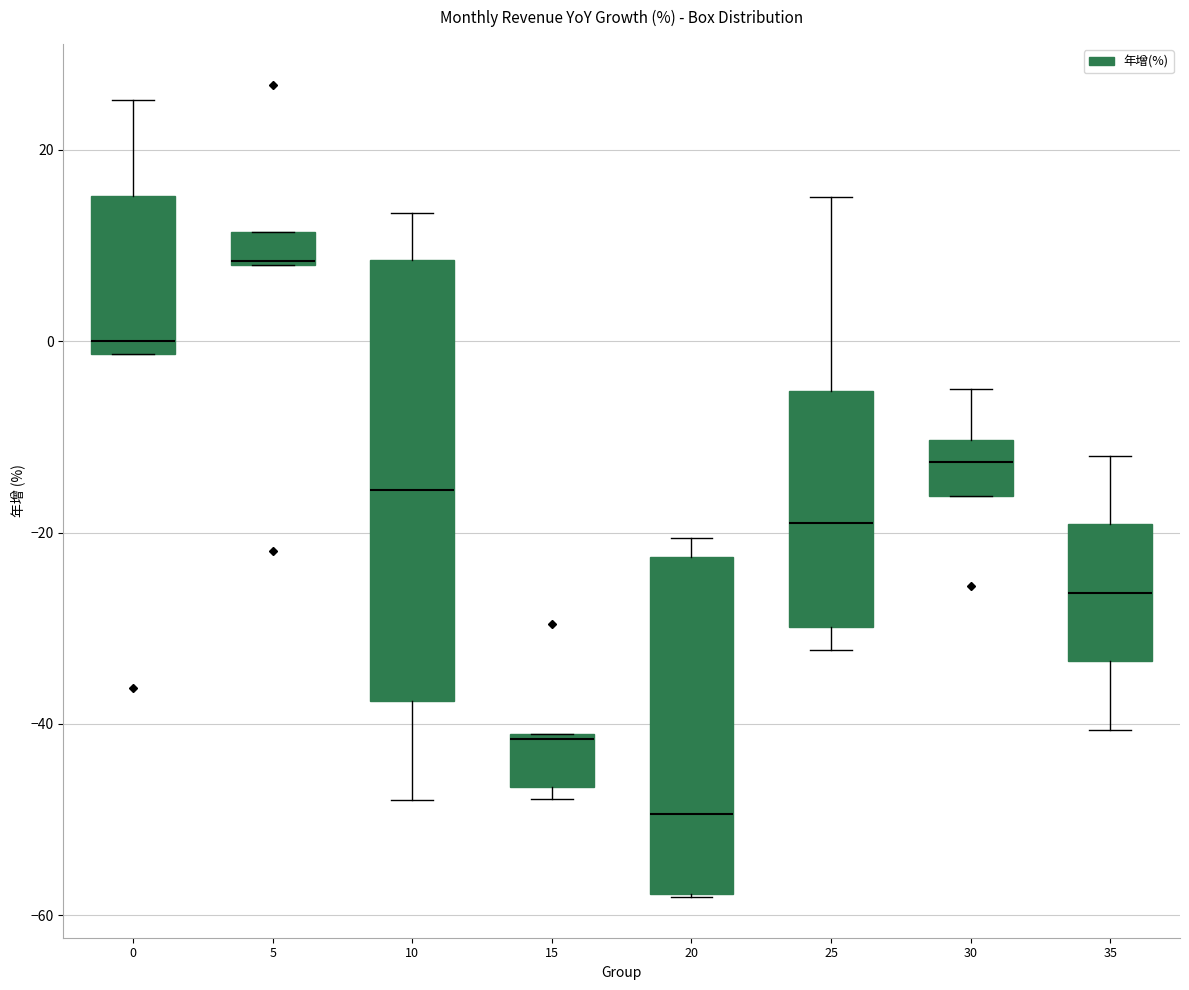

Which box has the highest median line?

5